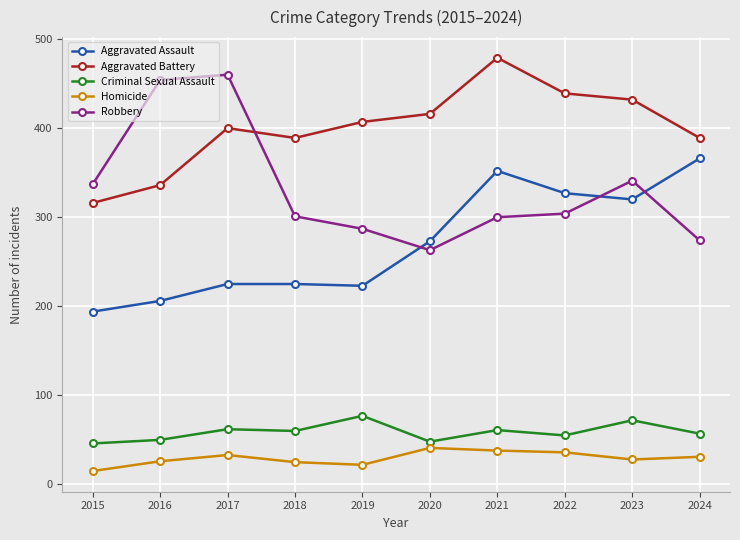

Is the value of Aggravated Battery at 2023 greater than the value of Homicide at 2019?

Yes